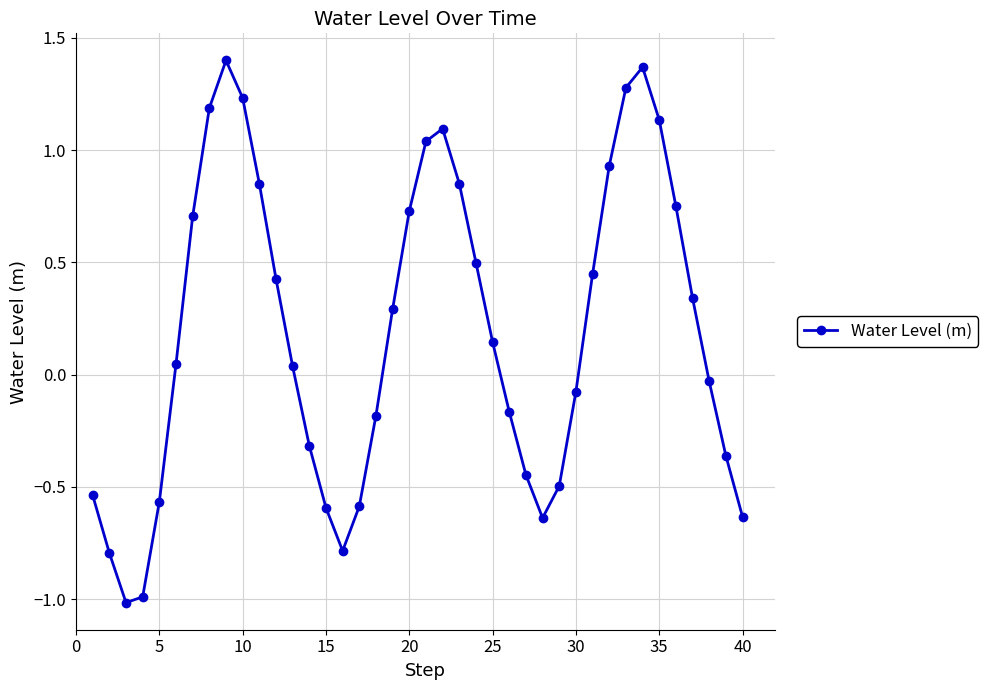

What is the value of the 24th point from the left?

0.5